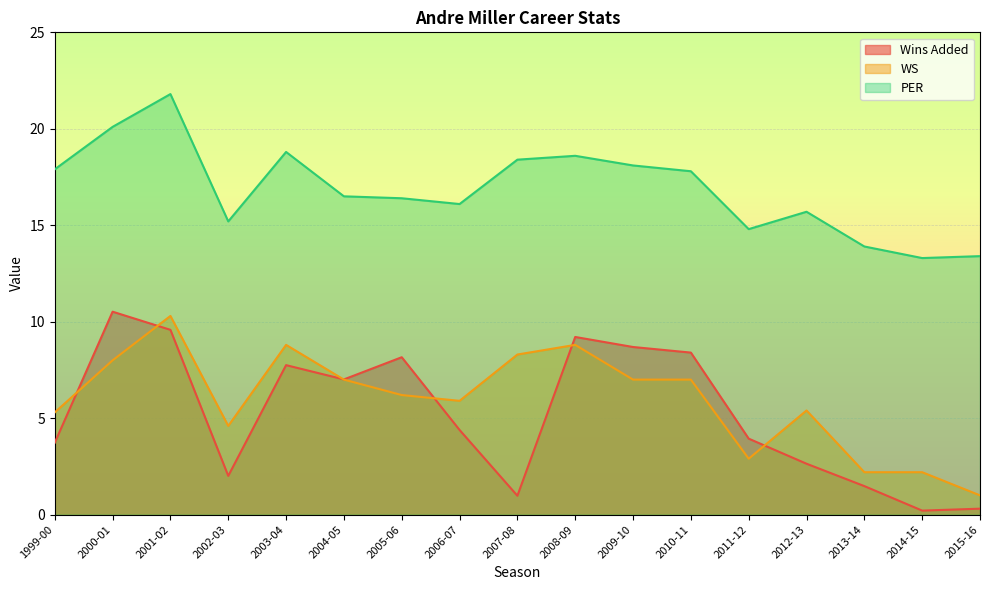

What is the lowest value of the WS series?

1.0